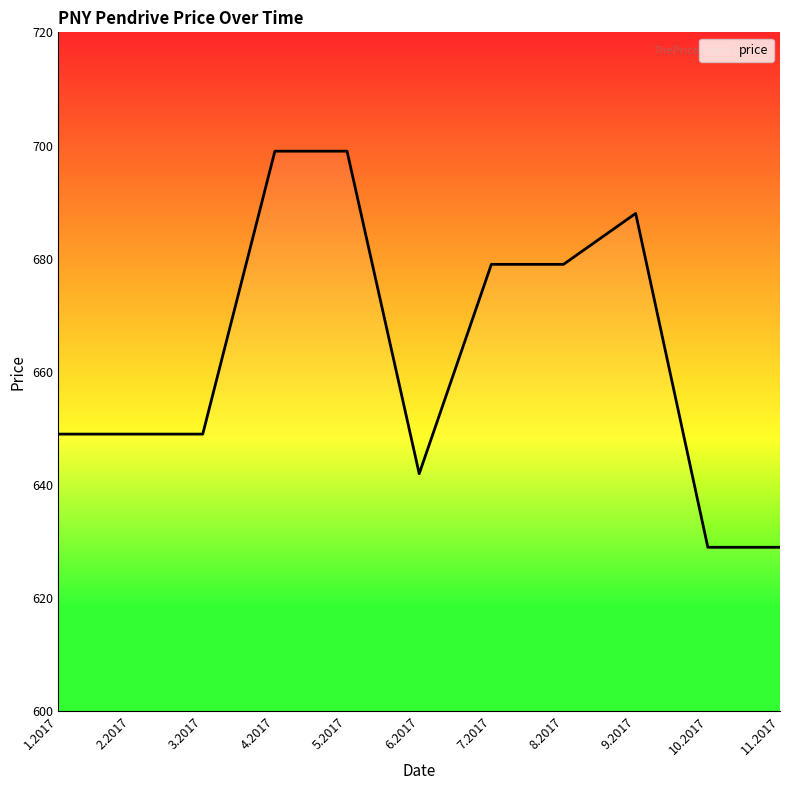

What is the sum of all values?

7291